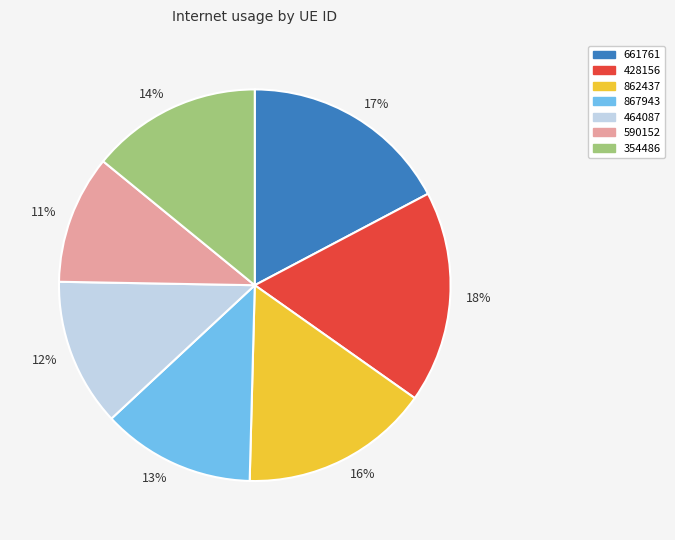

What percentage is the 590152 slice, to the nearest percent?

11%